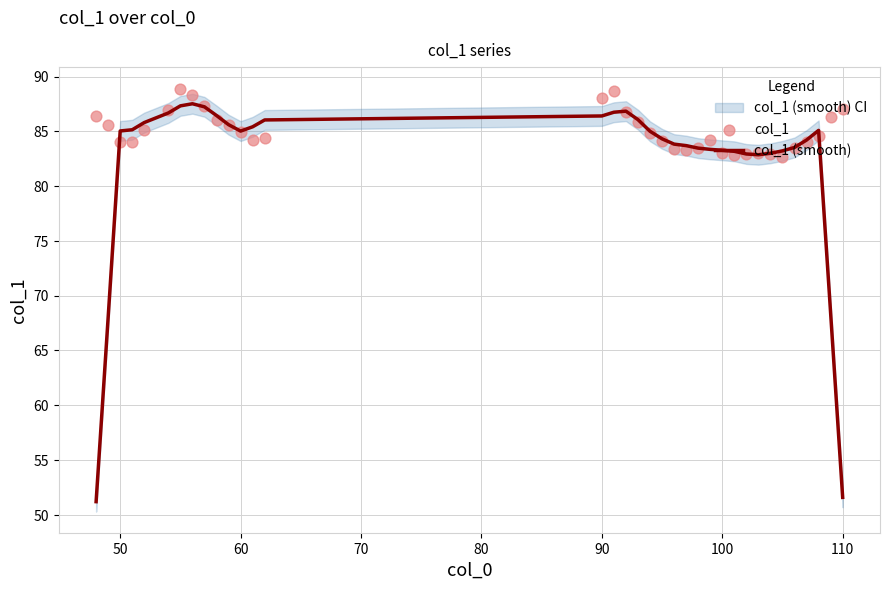

Which series has the largest total across all categories?

col_1